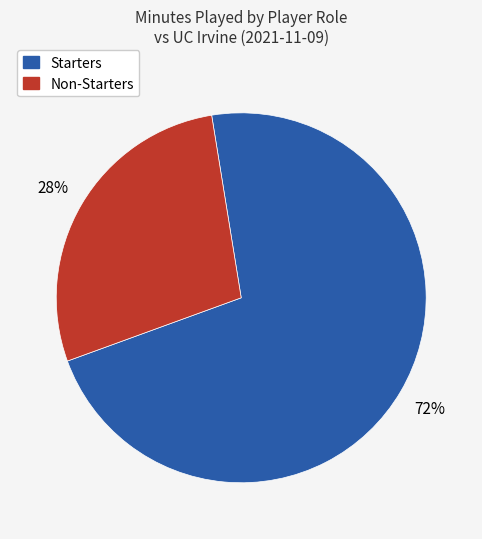

Does any single category account for the majority?

Yes